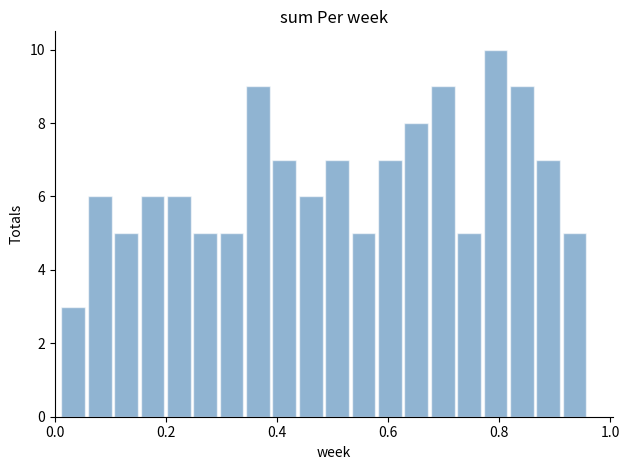

Around what value on the x-axis is the tallest bar? Give the approximate position of its centre, as read against the axis.

0.80